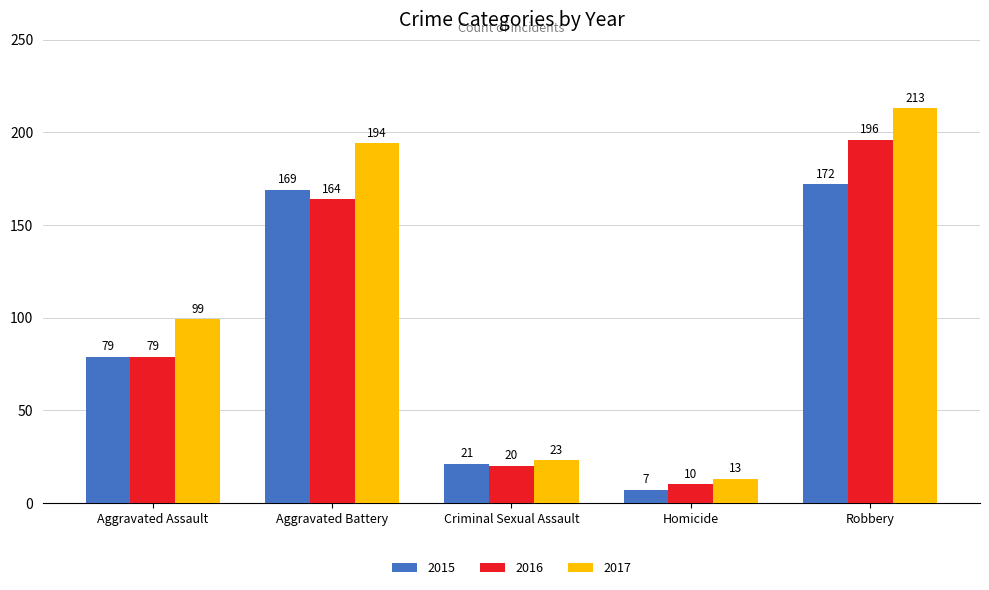

Between Aggravated Assault and Homicide, which series saw the biggest shift?

2017